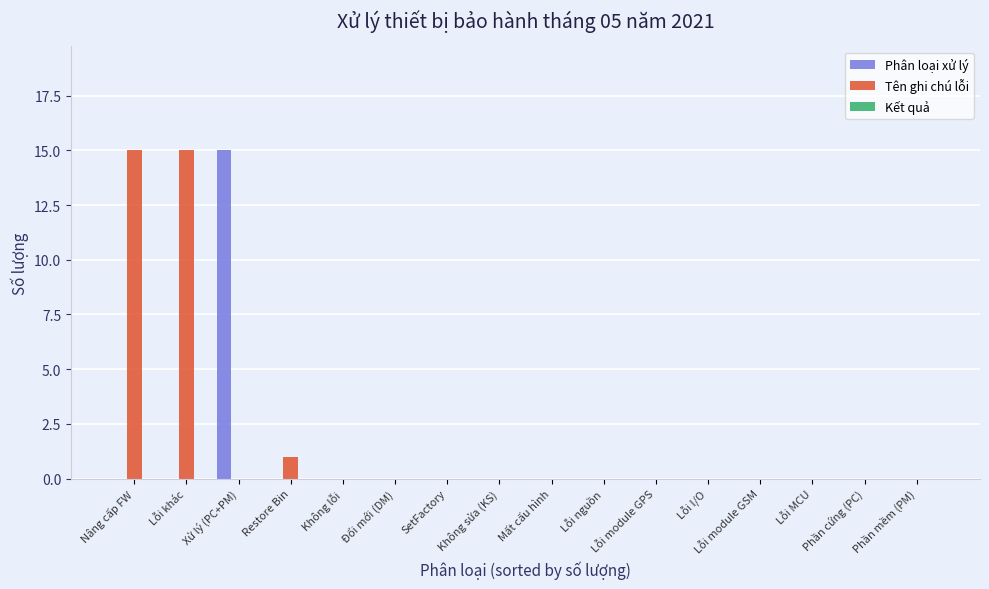

At which label is Tên ghi chú lỗi closest to 7?

Restore Bin